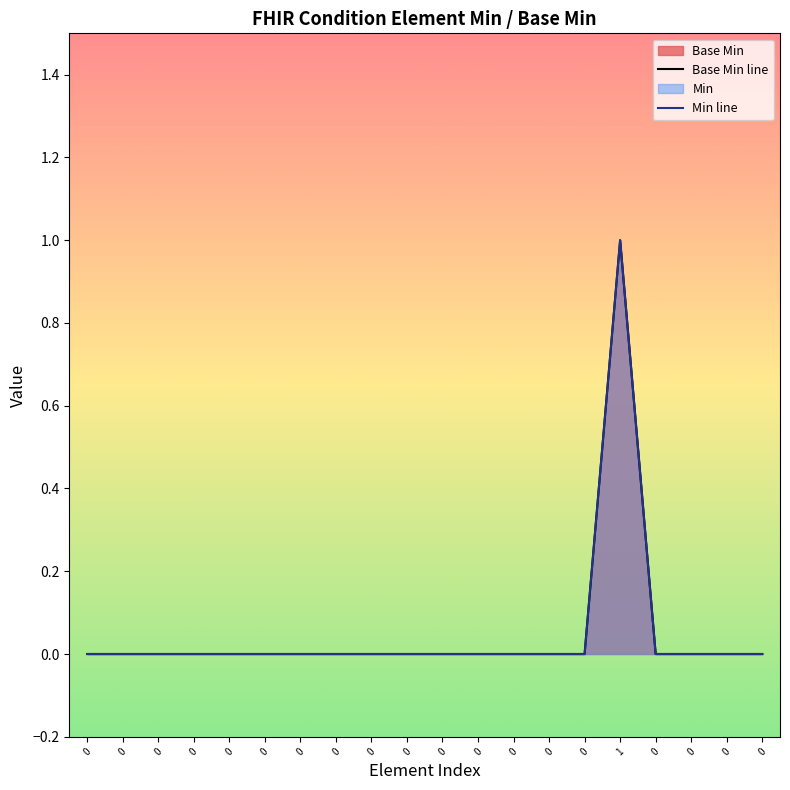

How many categories are shown in the chart?

20